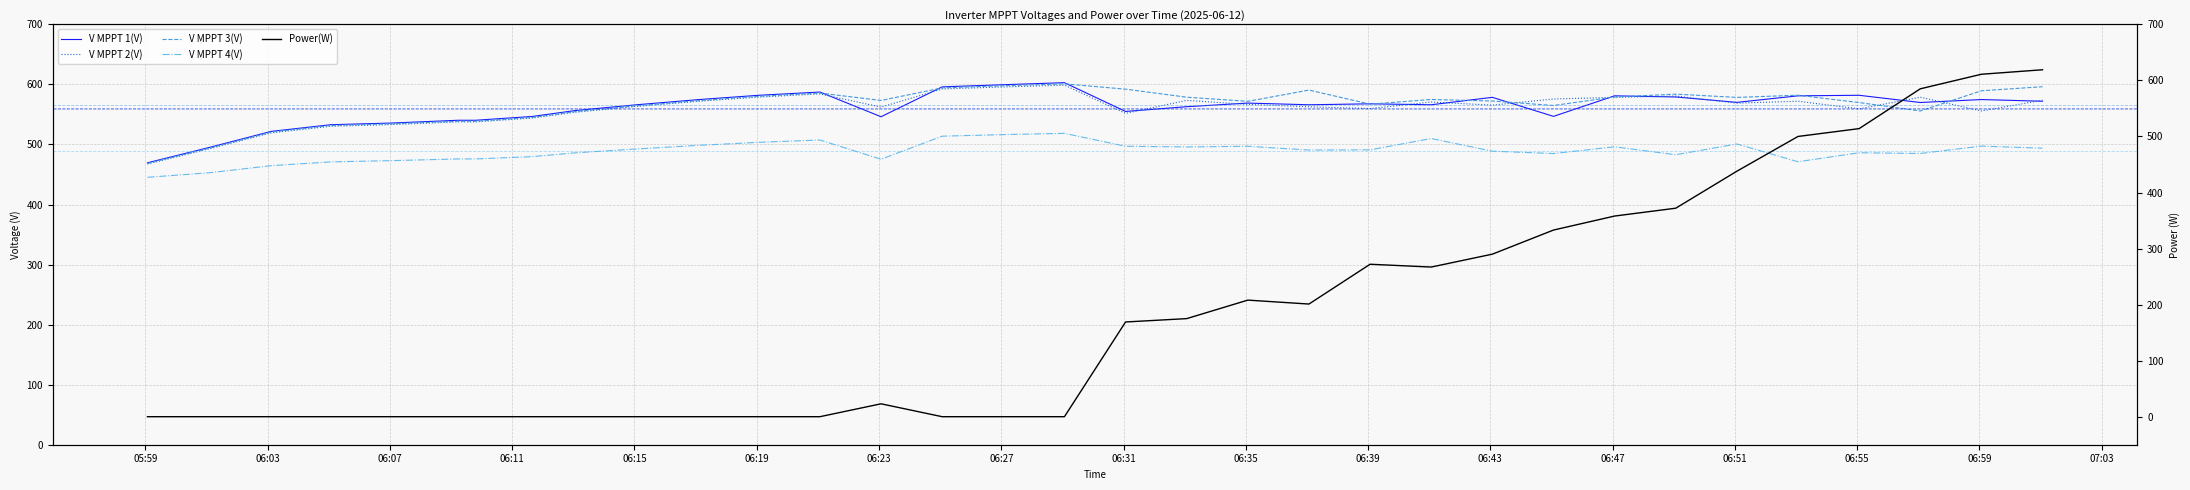

True or false: V MPPT 1(V) and V MPPT 4(V) intersect in this chart.

False